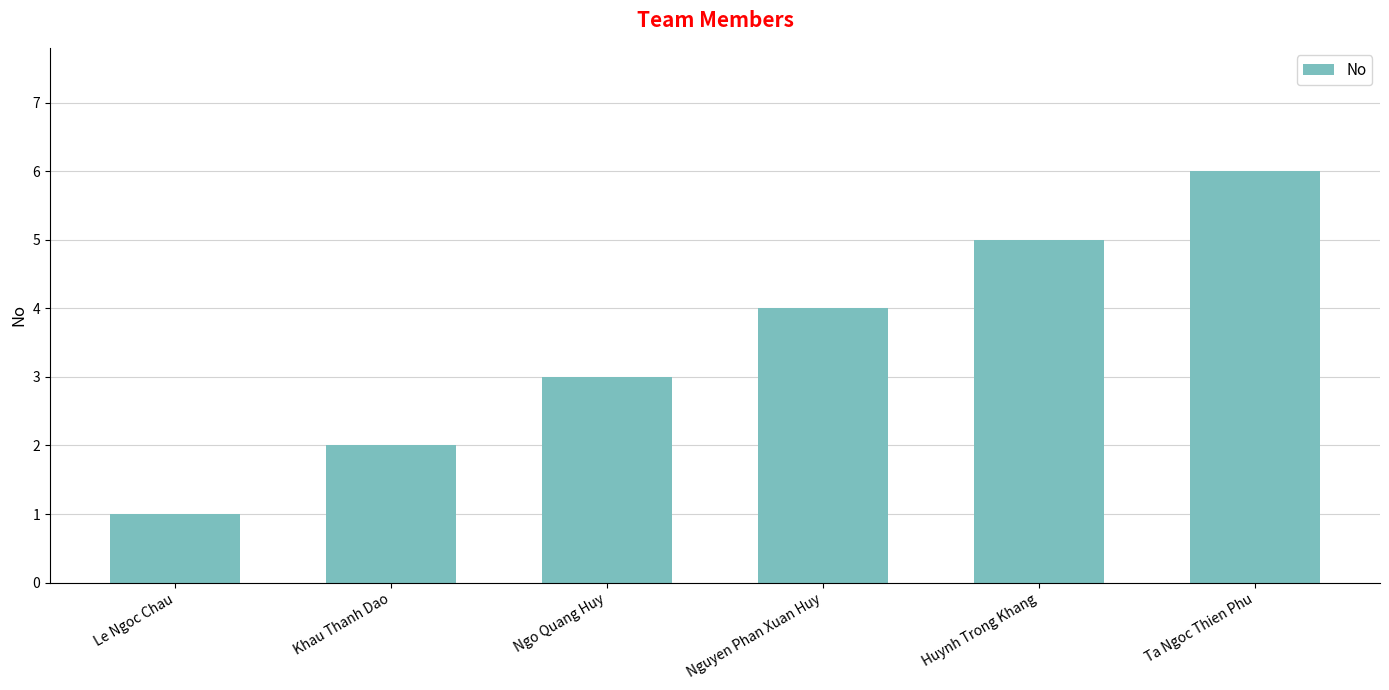

Reading left to right, extract all data points from this chart.

Le Ngoc Chau=1	Khau Thanh Dao=2	Ngo Quang Huy=3	Nguyen Phan Xuan Huy=4	Huynh Trong Khang=5	Ta Ngoc Thien Phu=6